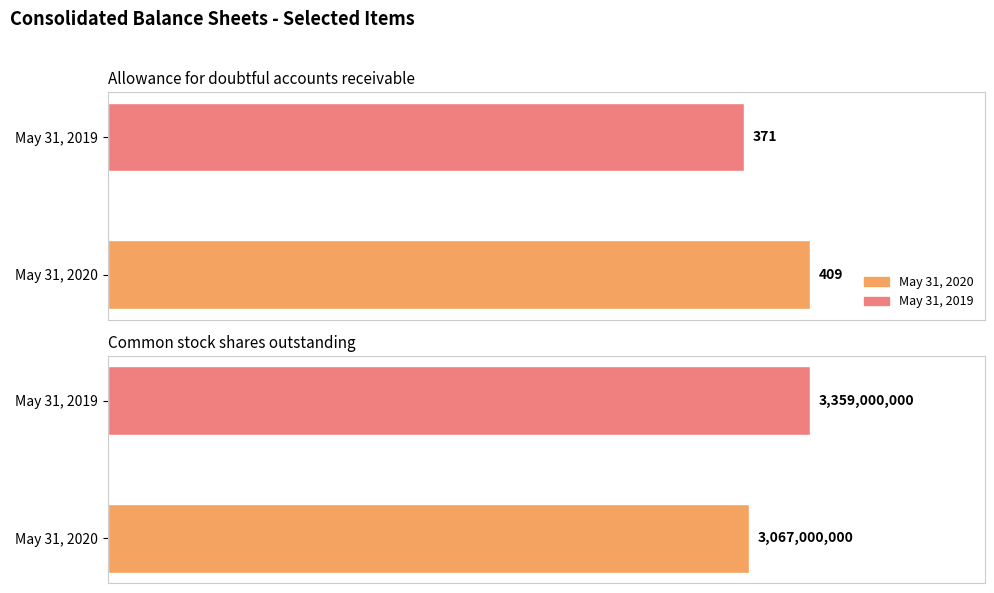

At which label is May 31, 2019 closest to 1679500185?

Allowance for doubtful accounts receivable